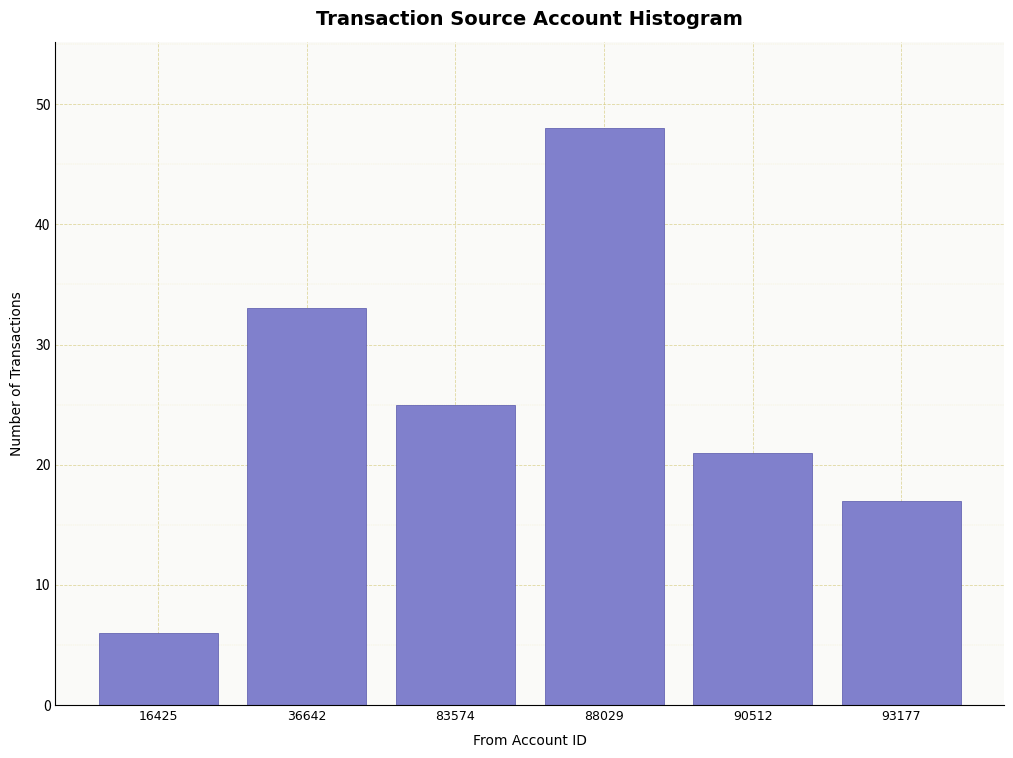

Reading right to left, transcribe all the data shown in this chart.

17	21	48	25	33	6